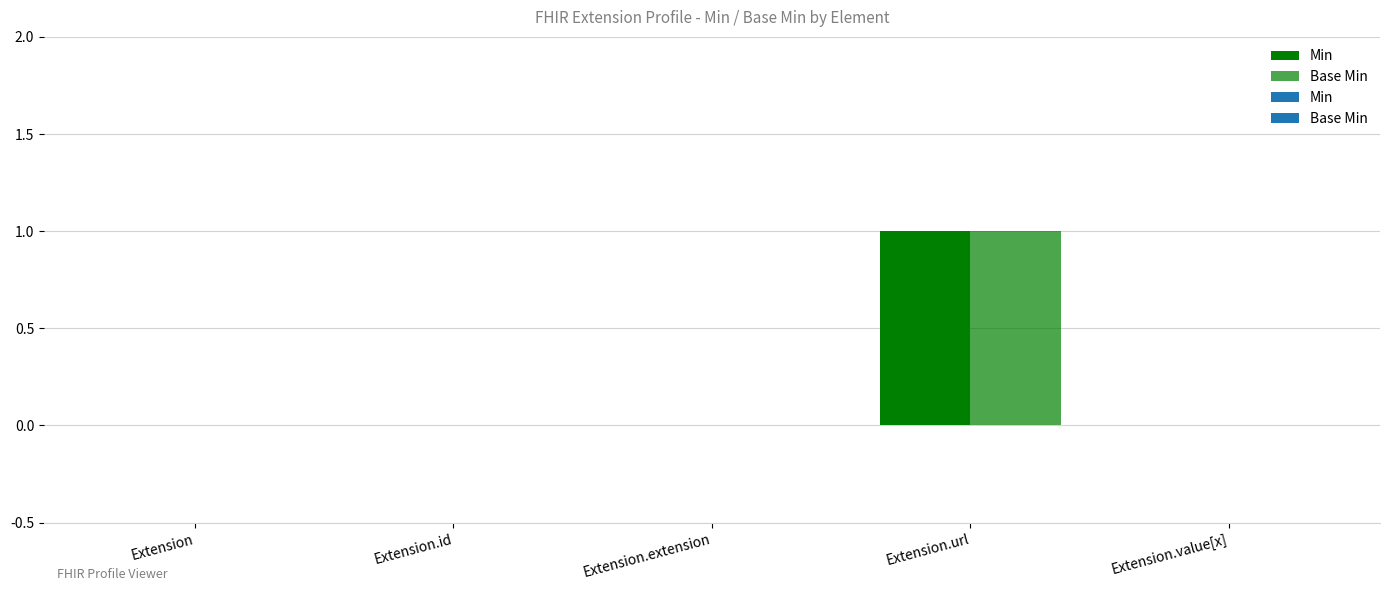

List the series in order of their peak value, lowest first.

Min, Base Min